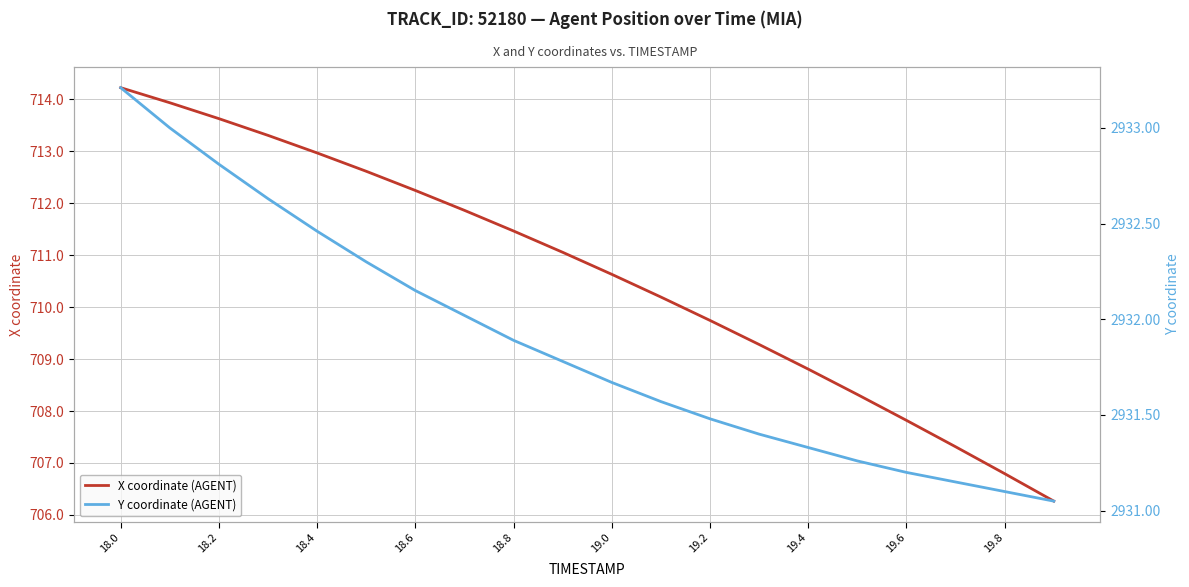

What is the maximum value shown in the chart?

2933.2